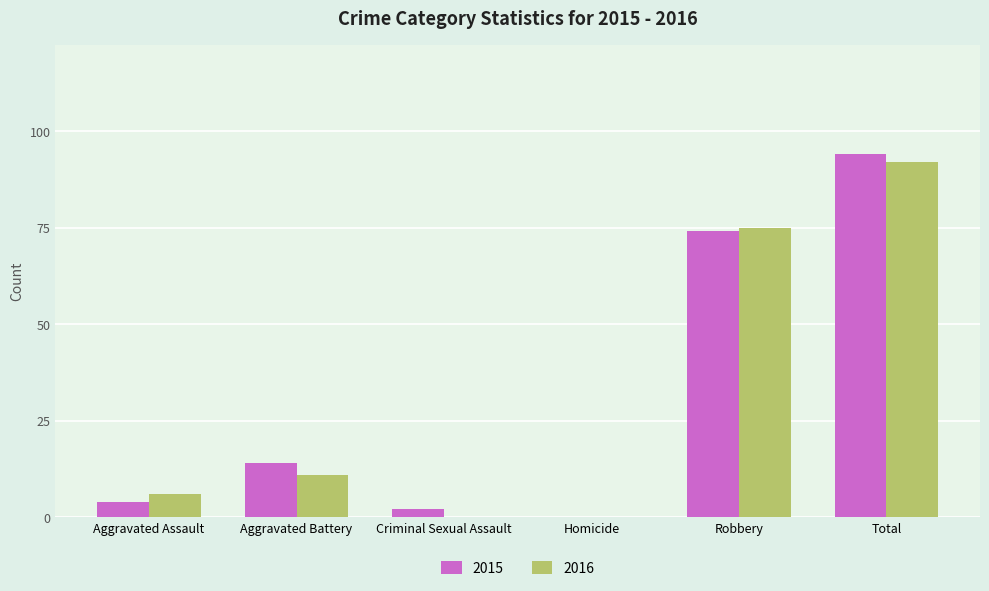

True or false: 2016 has a value of -44 at Homicide.

False